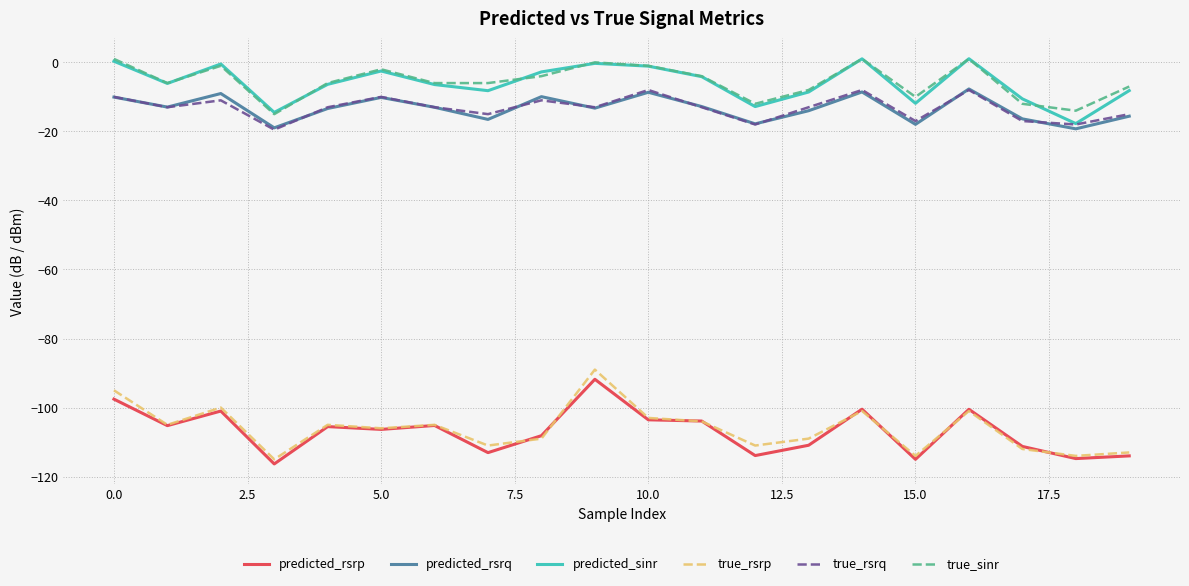

What is the lowest value of the true_rsrp series?

-115.0